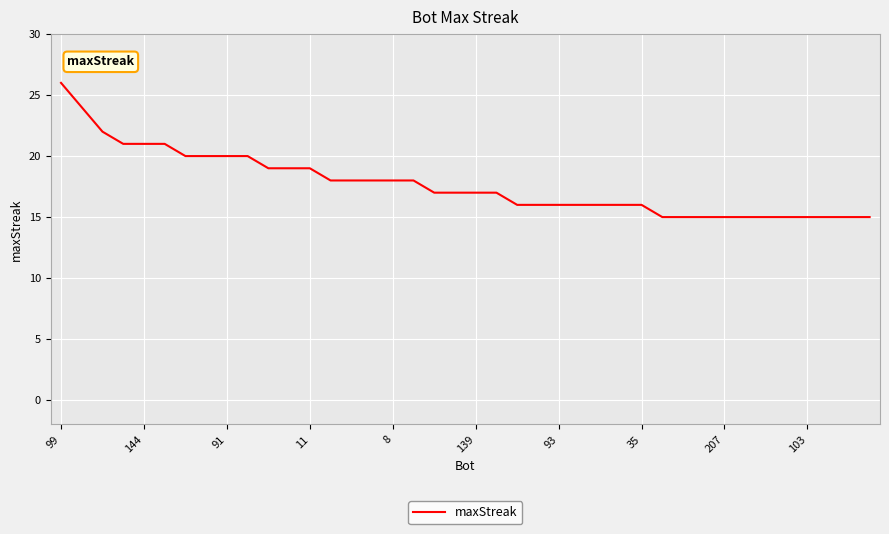

What is the greatest value displayed?

26